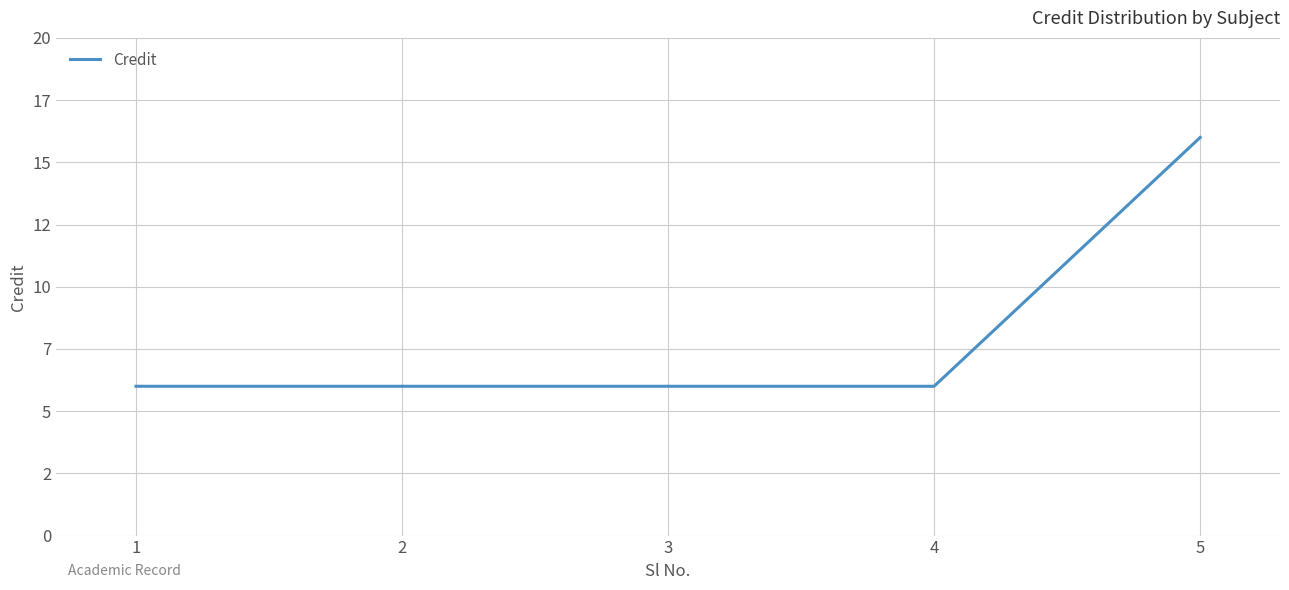

Is this an area chart (filled region under the line)?

No